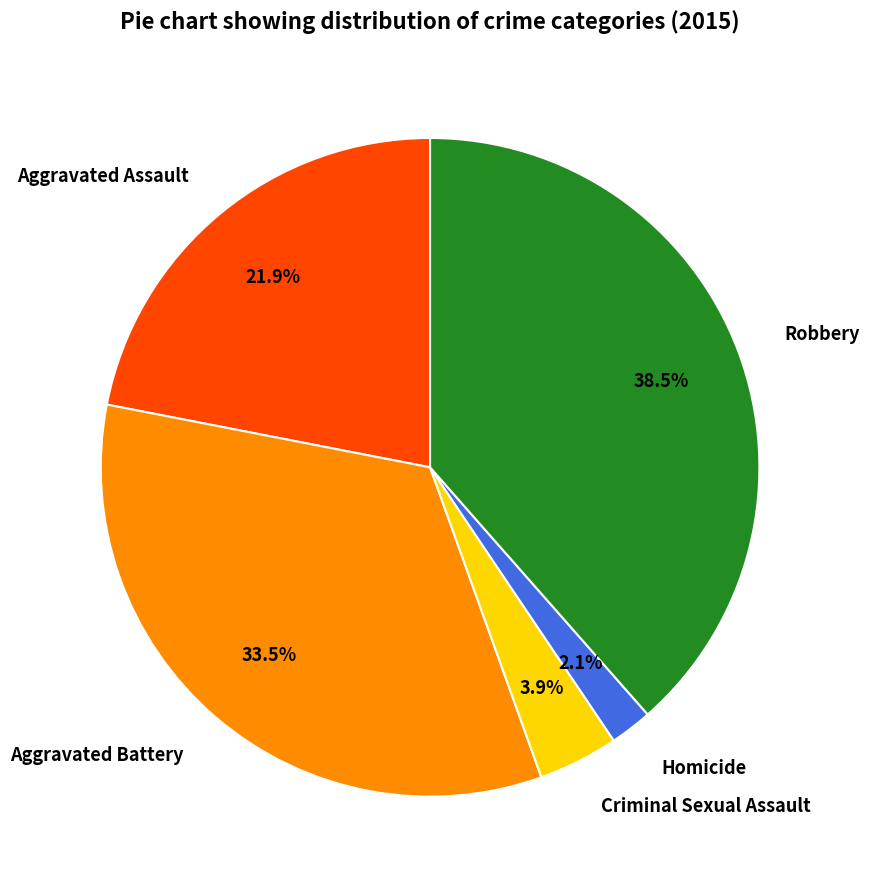

To the nearest percent, what is the difference between the largest and smallest slice percentages?

36%